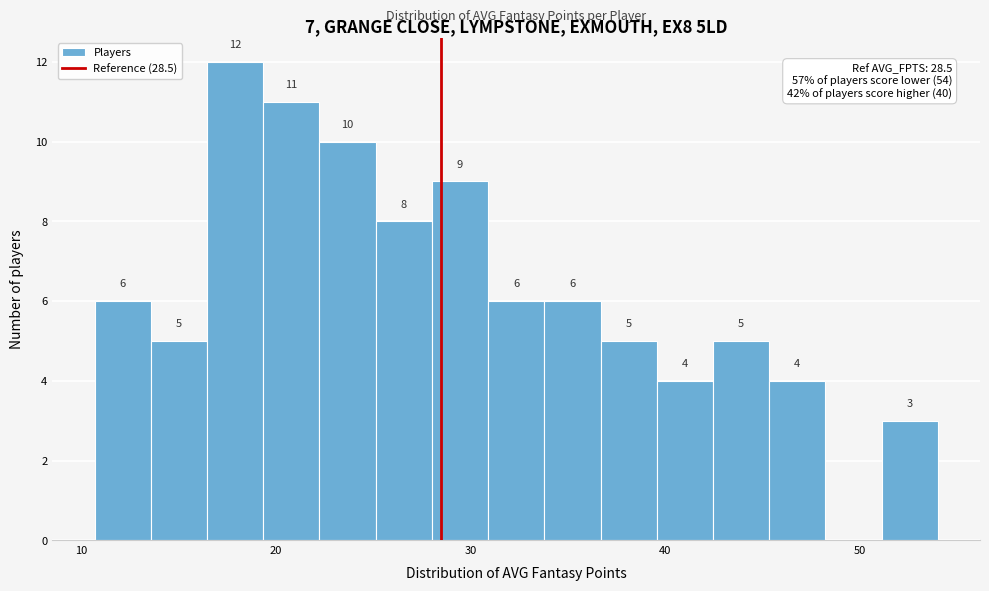

Around what value on the x-axis is the tallest bar? Give the approximate position of its centre, as read against the axis.

18